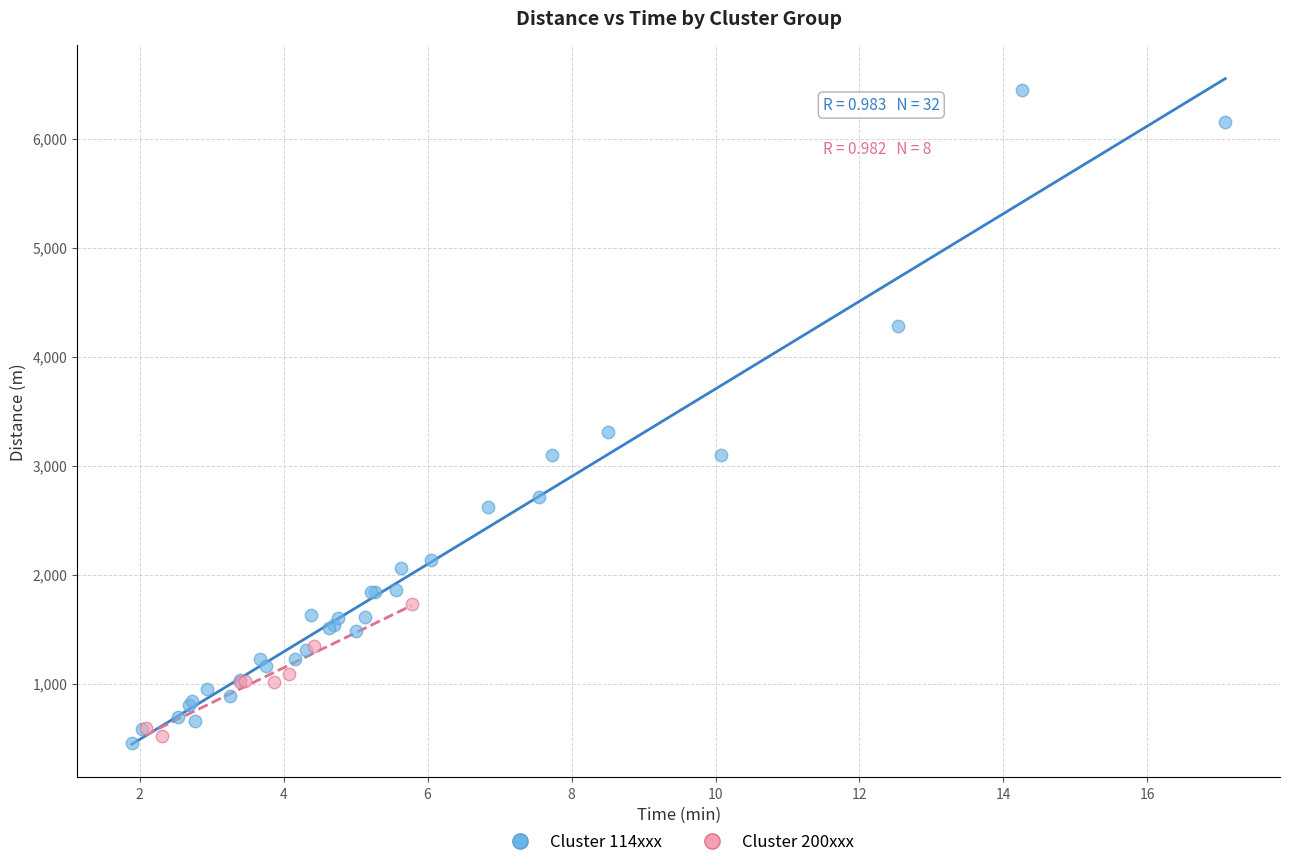

Which series reaches the maximum Y coordinate?

Cluster 114xxx